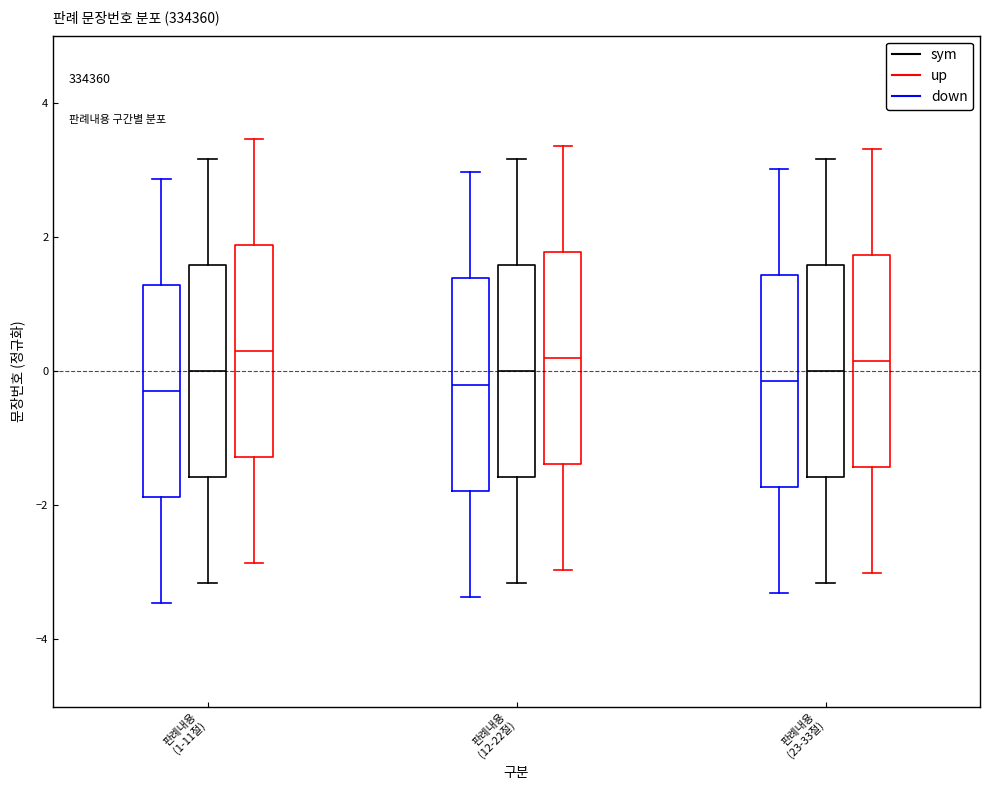

Reading left to right, transcribe this box plot: for each box, give where its median line is, the range the box spans, and where its two whiskers end, as read against the y-axis. The values are not printed on the chart, so give them approximately, as read against the axis.

판례내용 (1-11절) (down): median -0.2, box -1.8 to 1.2, whiskers -3.4 to 2.8
판례내용 (1-11절) (sym): median 0.0, box -1.6 to 1.6, whiskers -3.2 to 3.2
판례내용 (1-11절) (up): median 0.4, box -1.2 to 1.8, whiskers -2.8 to 3.4
판례내용 (12-22절) (down): median -0.2, box -1.8 to 1.4, whiskers -3.4 to 3.0
판례내용 (12-22절) (sym): median 0.0, box -1.6 to 1.6, whiskers -3.2 to 3.2
판례내용 (12-22절) (up): median 0.2, box -1.4 to 1.8, whiskers -3.0 to 3.4
판례내용 (23-33절) (down): median -0.2, box -1.8 to 1.4, whiskers -3.4 to 3.0
판례내용 (23-33절) (sym): median 0.0, box -1.6 to 1.6, whiskers -3.2 to 3.2
판례내용 (23-33절) (up): median 0.2, box -1.4 to 1.8, whiskers -3.0 to 3.4